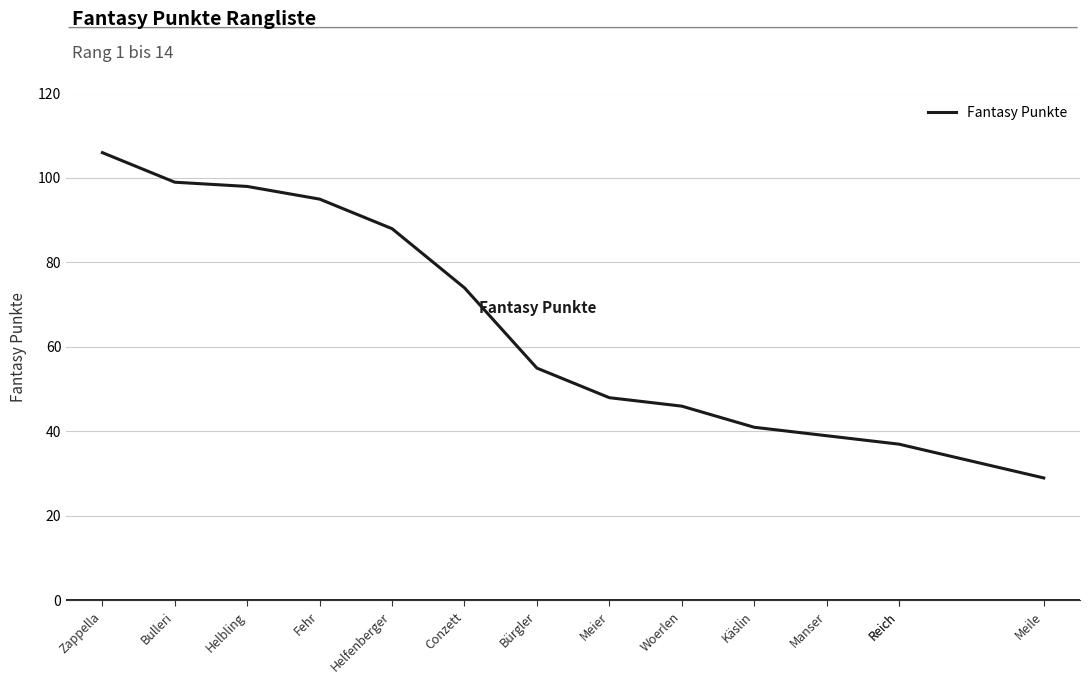

What is the approximate value at Reich, to the nearest 10?

40